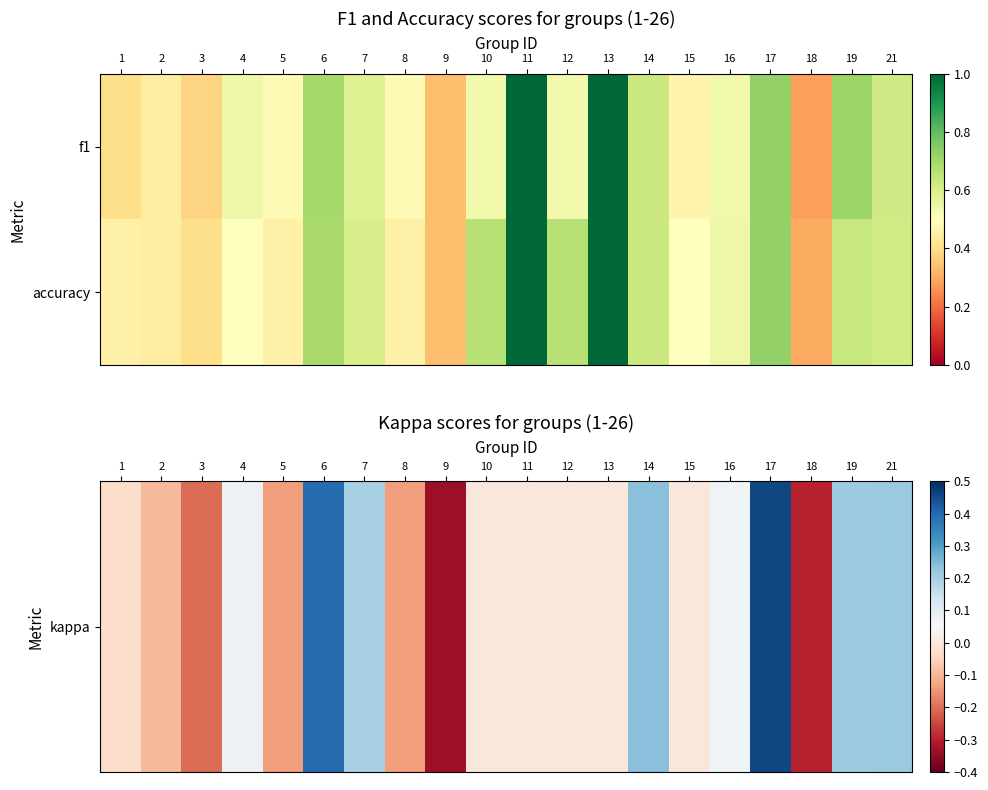

What is the highest value of the accuracy series?

1.0